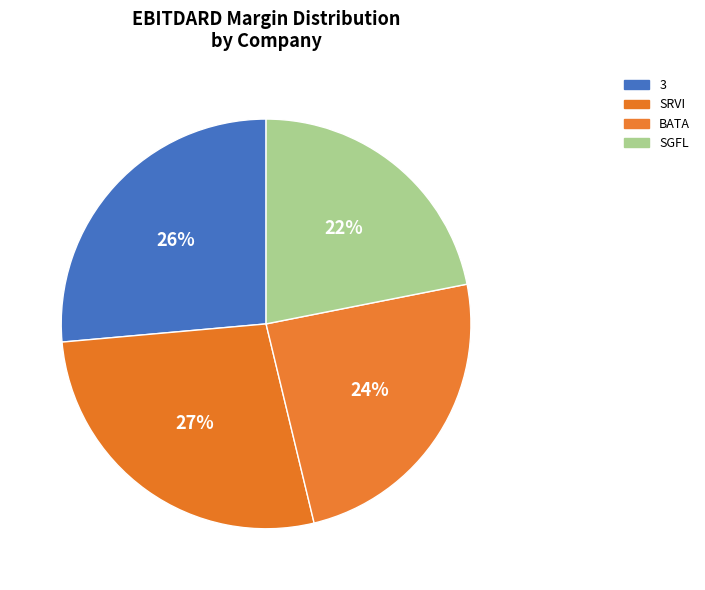

How many segments does this pie chart have?

4